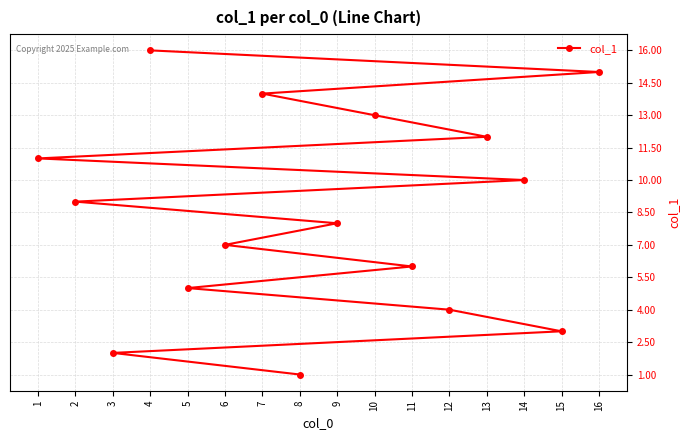

Is it true that the value at 2 is 6?

False